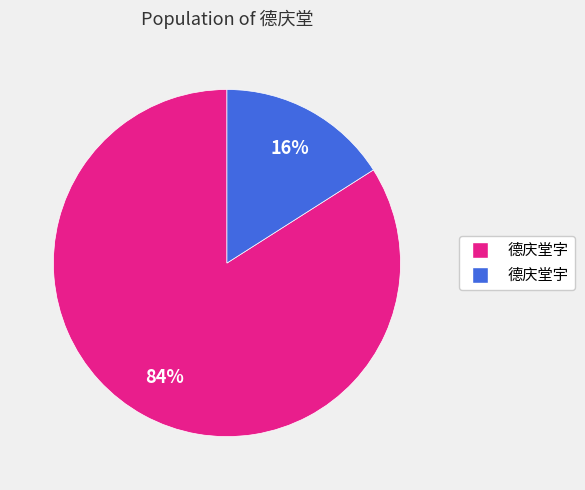

Does 德庆堂字 account for over 50% of the chart?

Yes